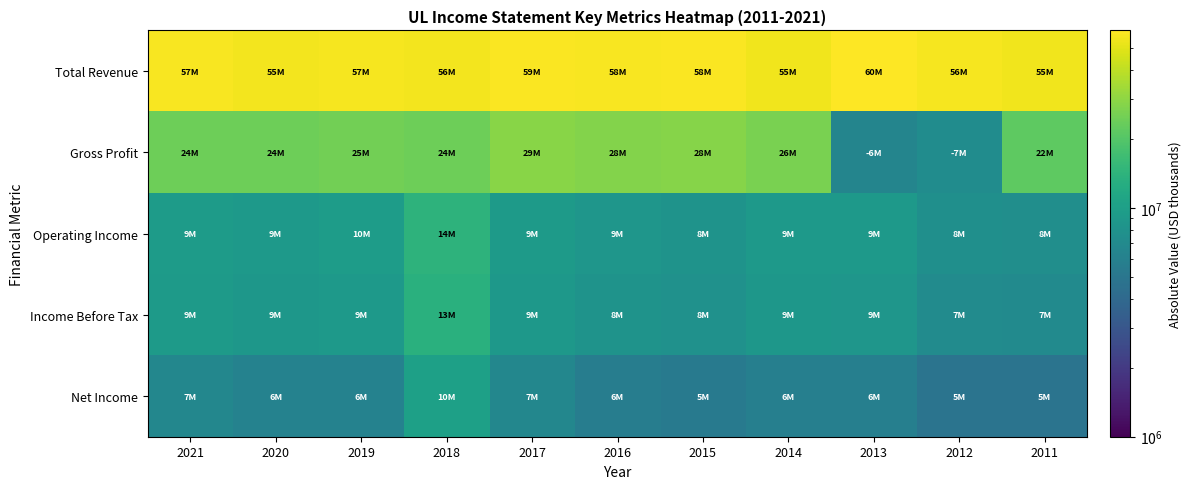

What is the difference between the highest and lowest values at 2012?

51557700